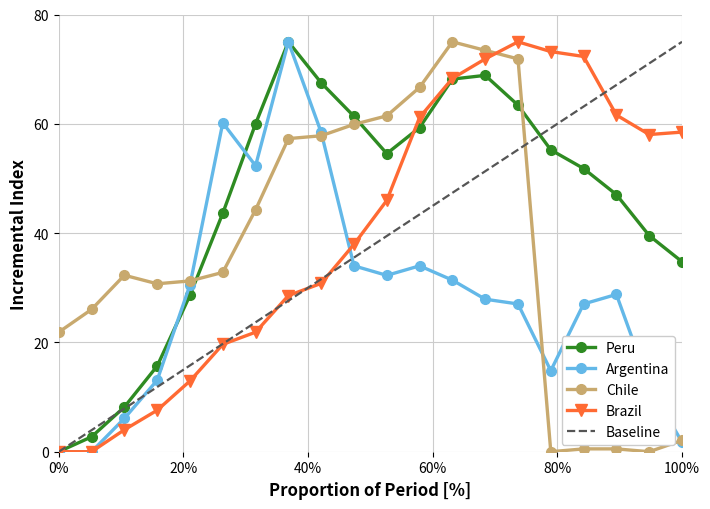

True or false: Chile and Baseline intersect in this chart.

True